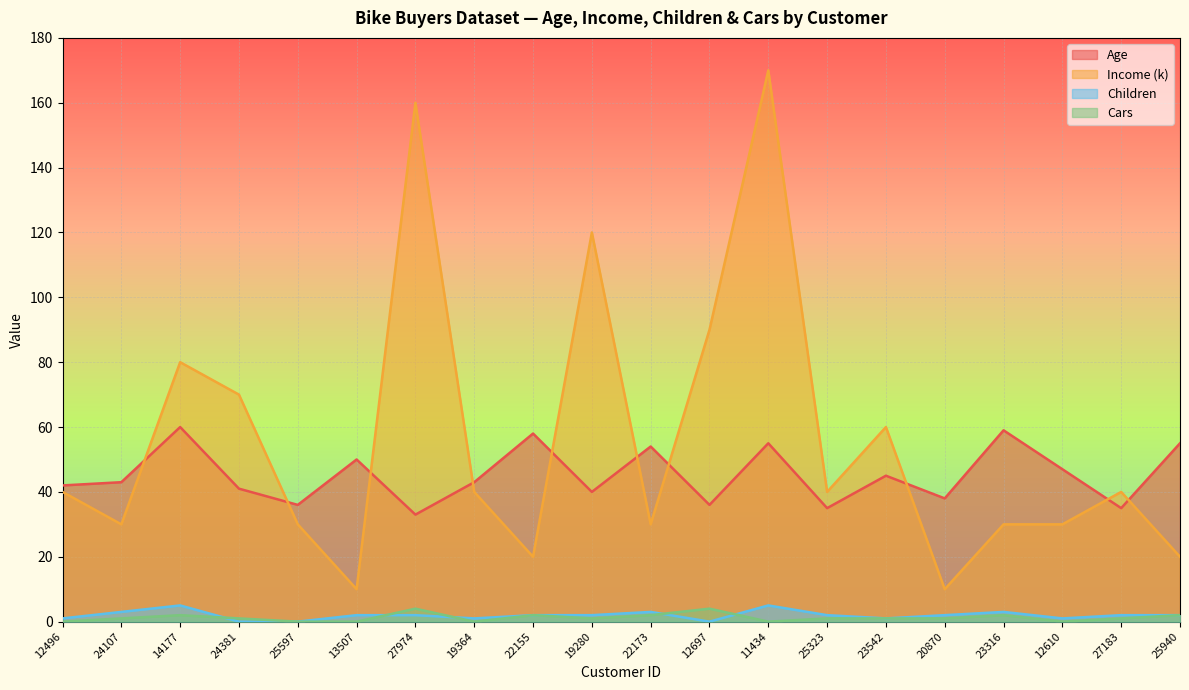

What is the value of the Income (k) point at the 17th from the left?

30